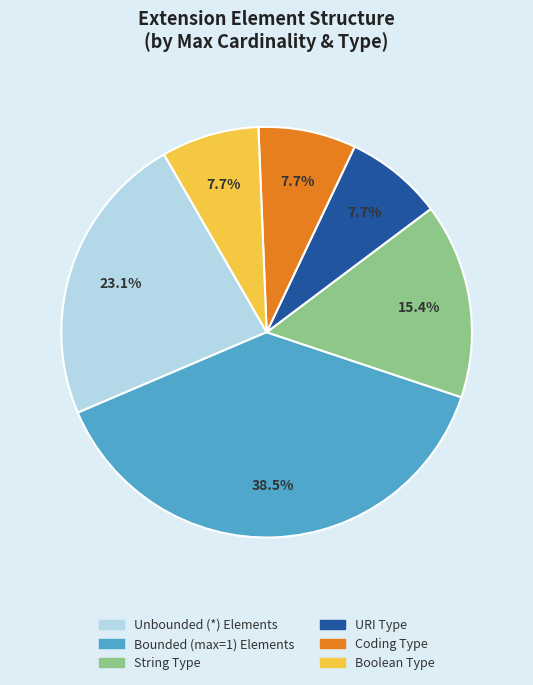

Does any single category account for the majority?

No